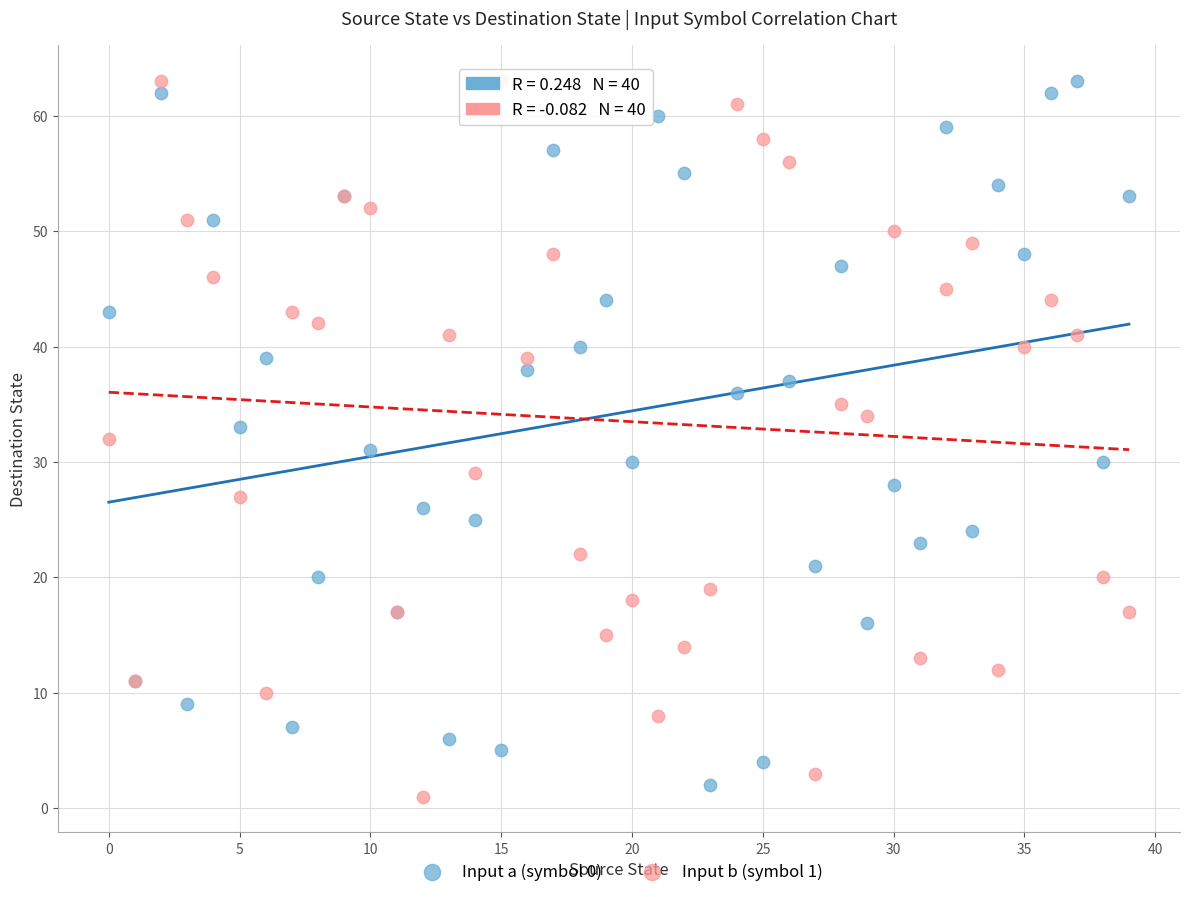

What are all the series names shown in the legend?

Input a (symbol 0), Input b (symbol 1)